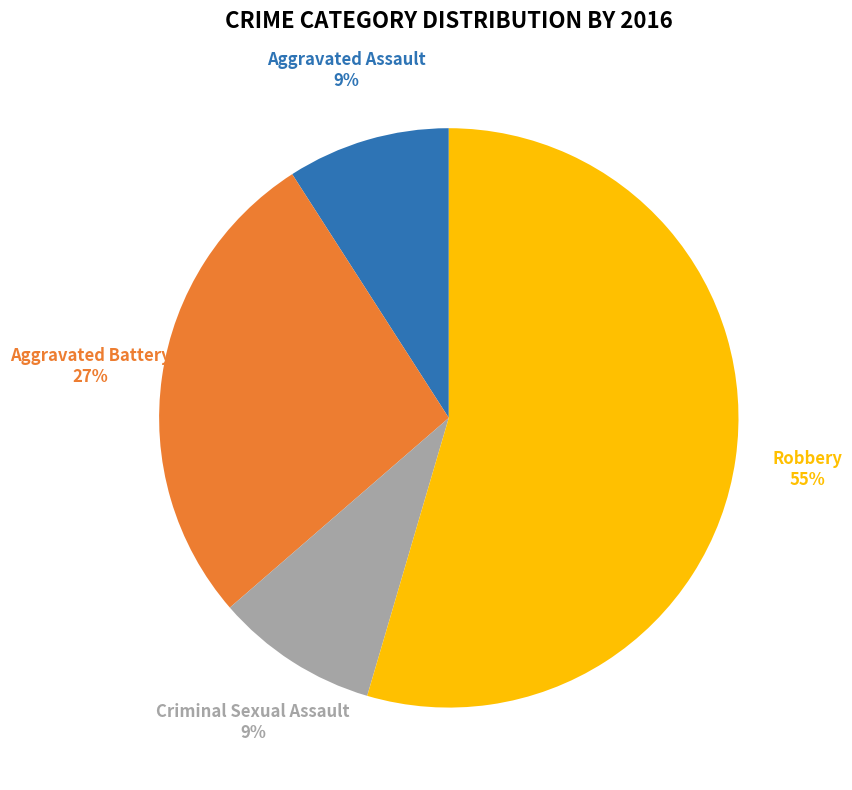

Is there any slice that represents more than half of the pie?

Yes